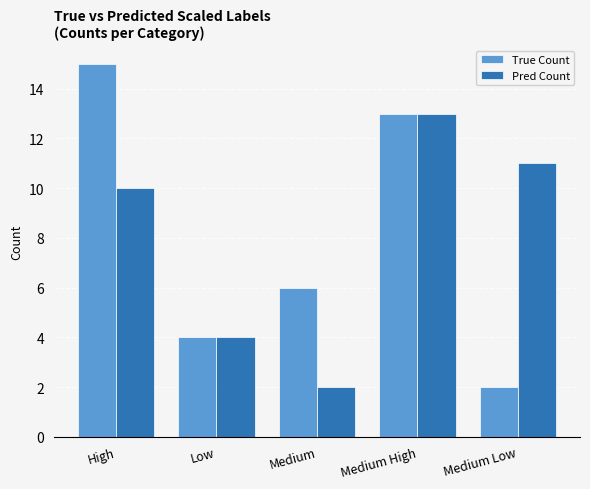

How many data points in Pred Count are less than 10?

2